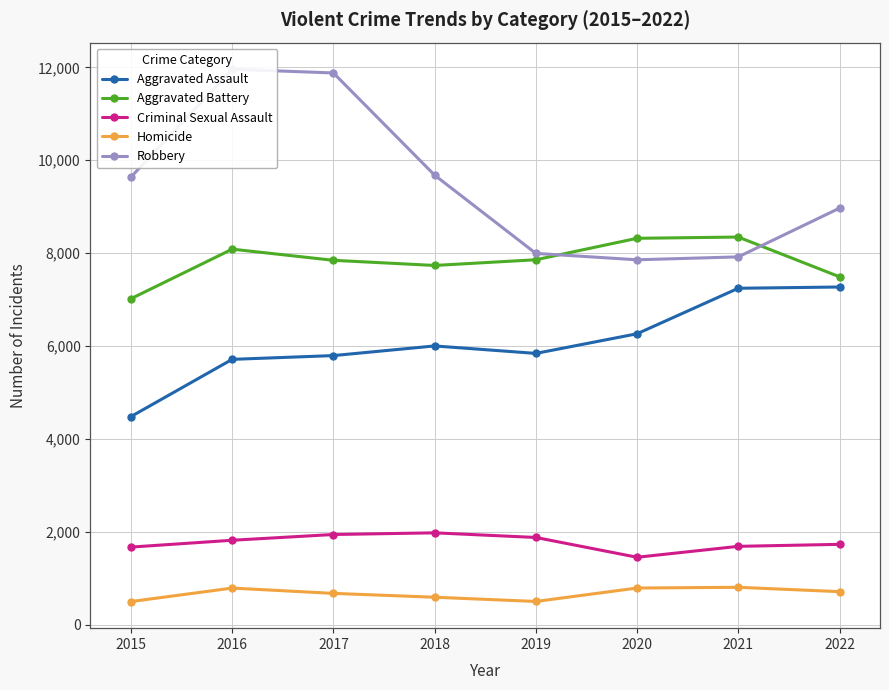

What is the greatest value displayed?

11960